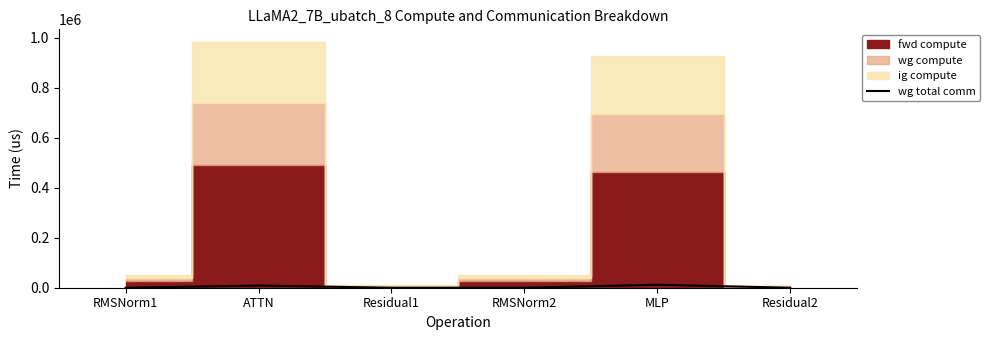

The value of wg total comm at Residual1 is 0.0. True or false?

True